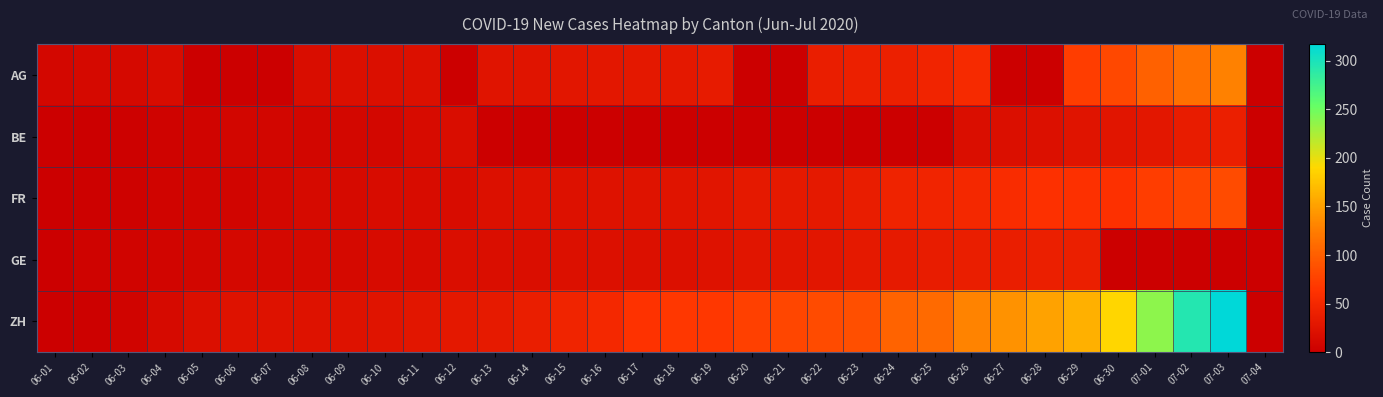

Which series has the largest total across all categories?

ZH